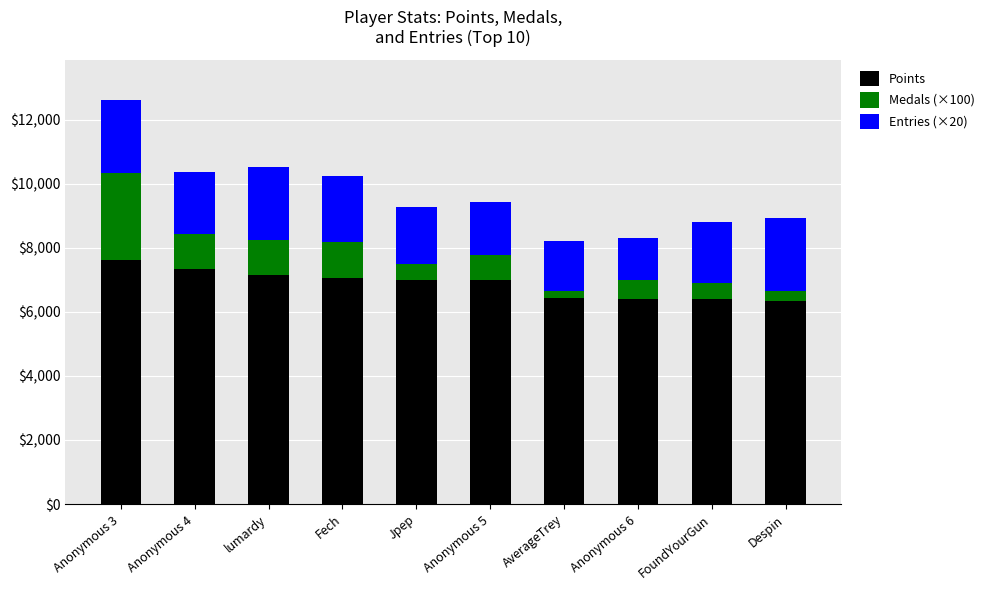

How many series are shown in this chart?

3